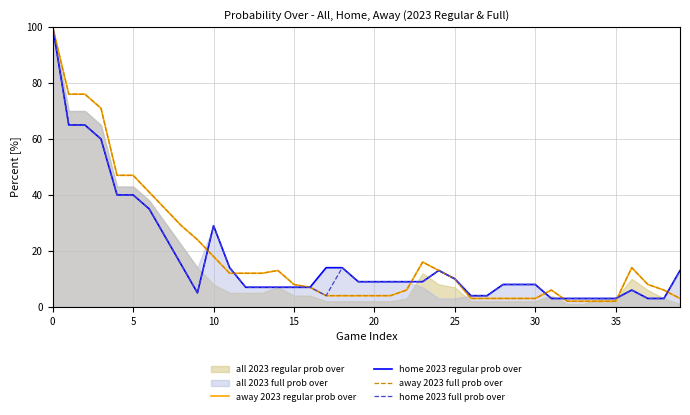

True or false: away 2023 regular prob over and home 2023 full prob over intersect in this chart.

True